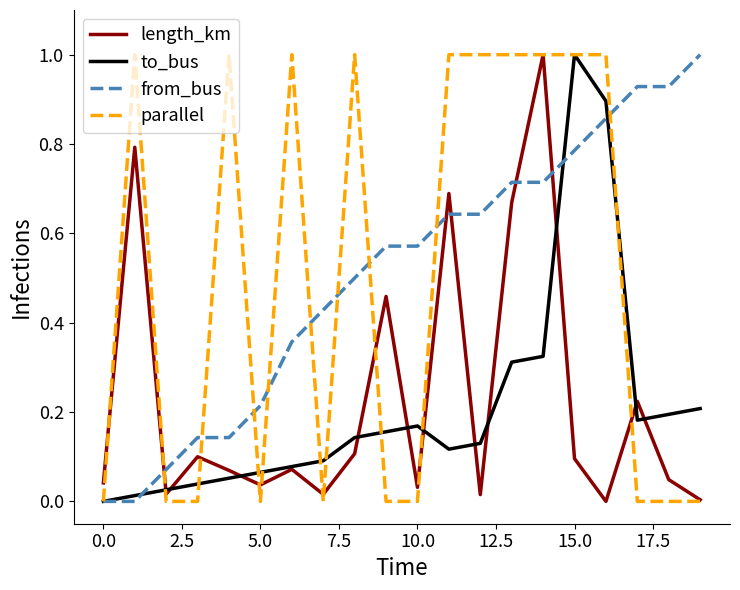

What is the maximum value shown in the chart?

1.0